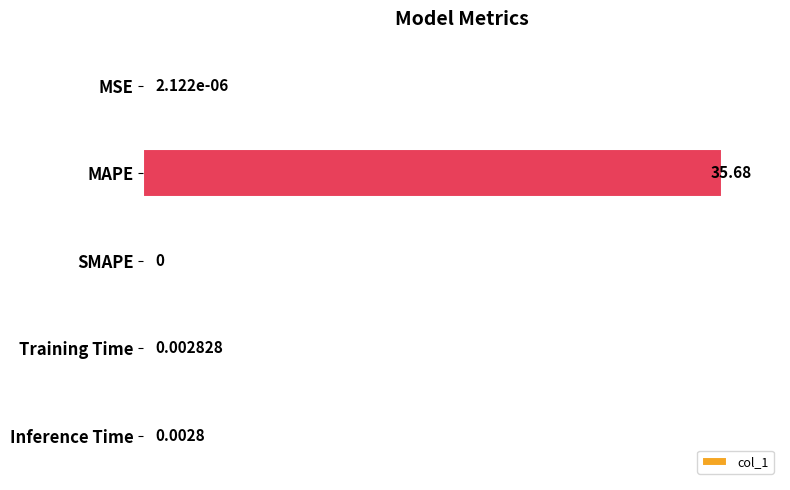

What is the sum of all values?

100.0